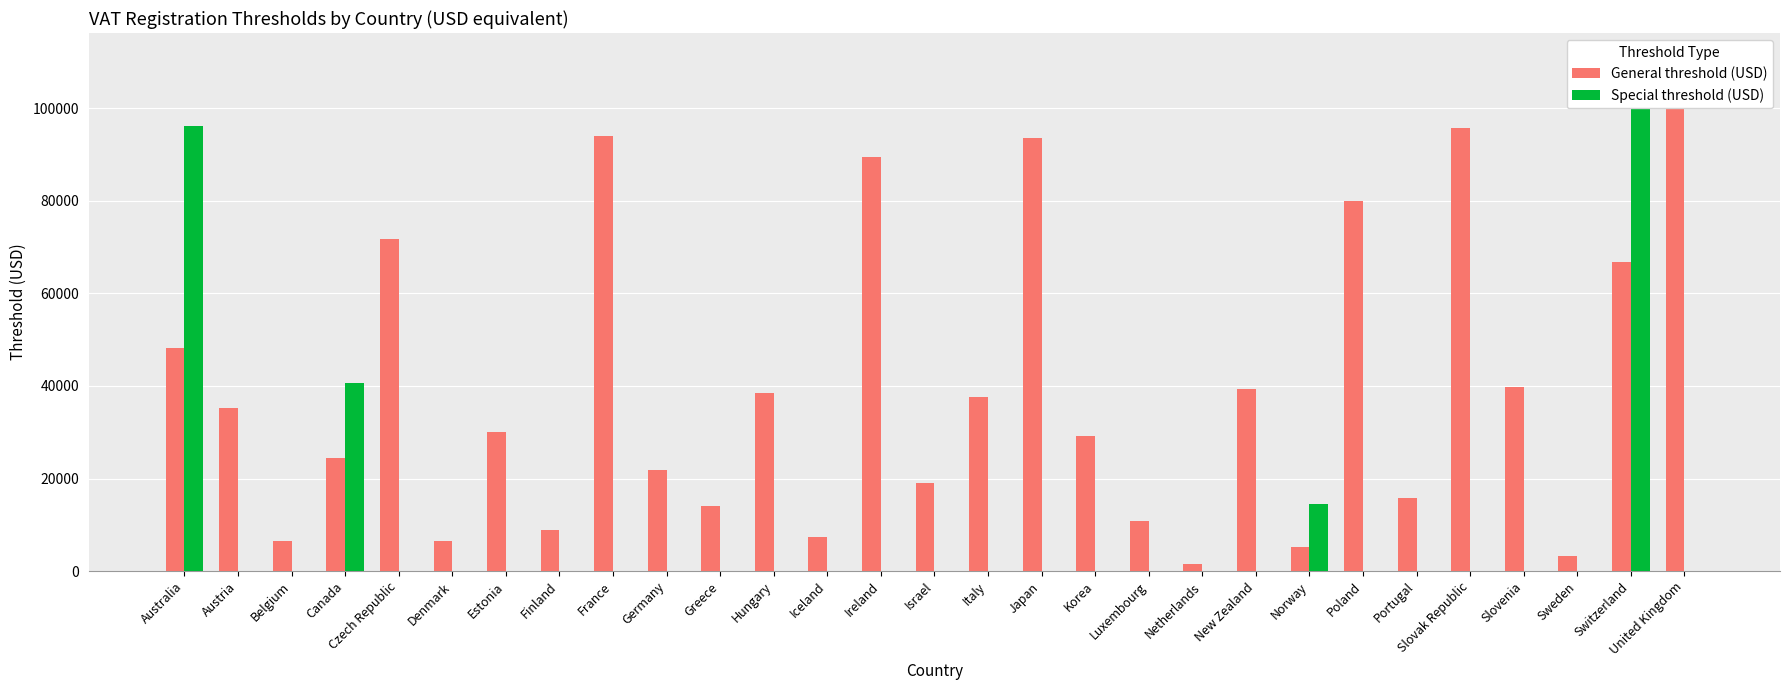

Rank the series by their average value, from lowest to highest.

Special threshold (USD), General threshold (USD)